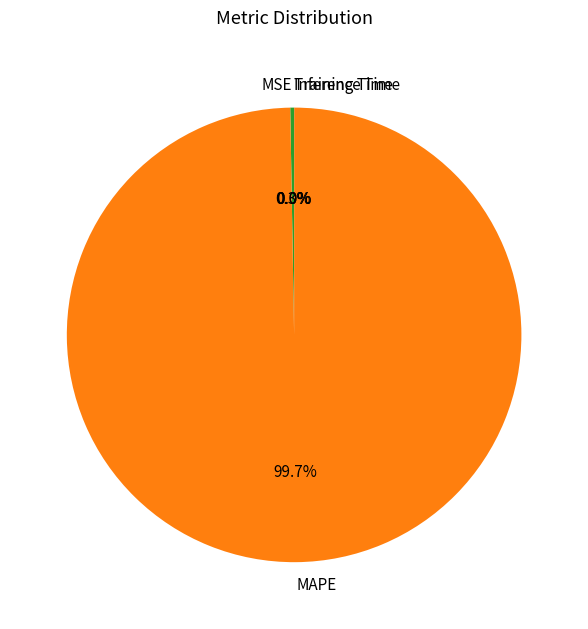

What portion of the pie excludes MAPE?

0.3%